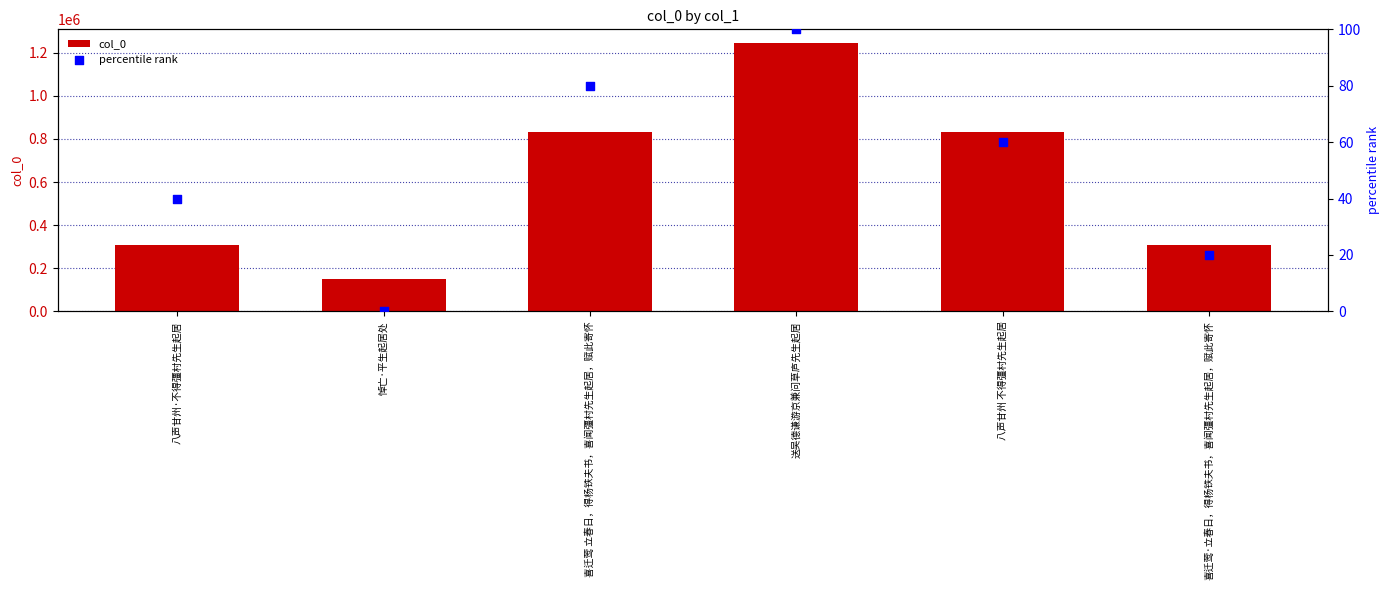

At which category is the sum across all series the highest?

送吴德谦游京兼问草庐先生起居